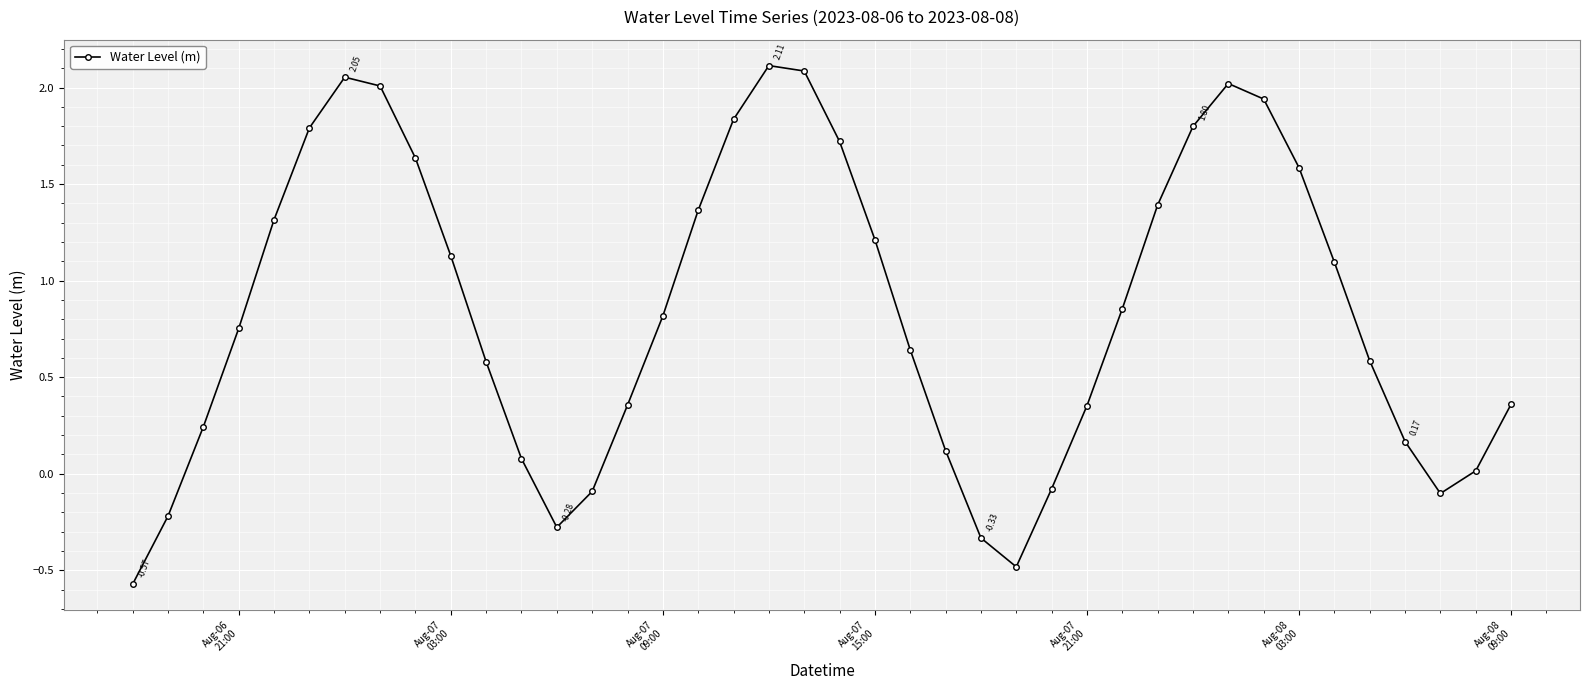

Does the chart have visible grid lines?

Yes